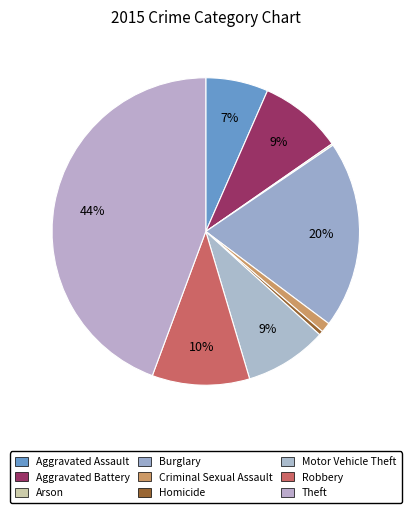

Count the number of slices in the pie.

9